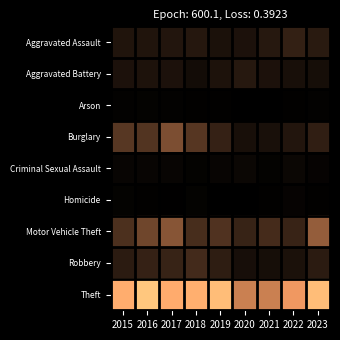

Which series has the largest total across all categories?

Theft